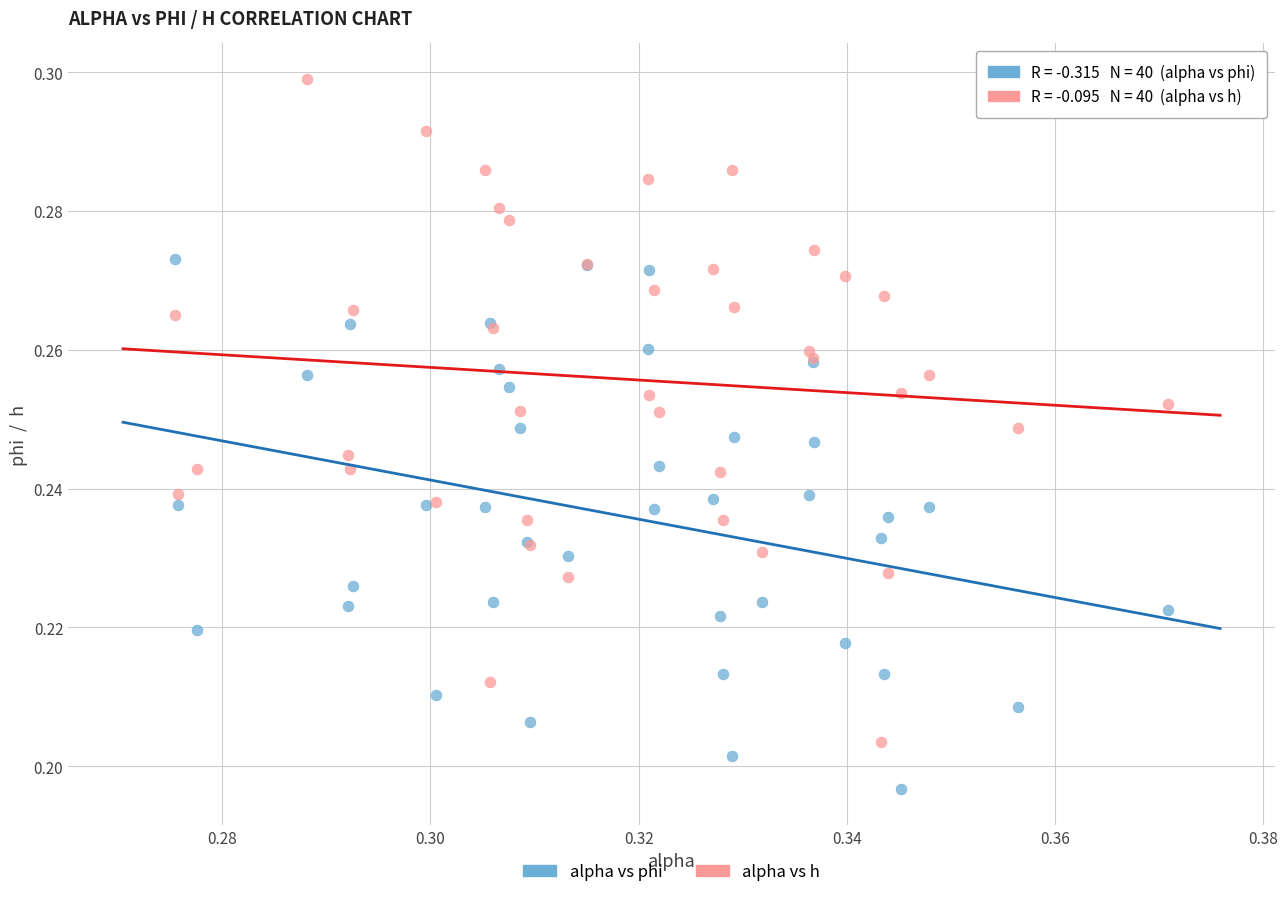

Which series has the widest spread of Y values?

alpha vs h